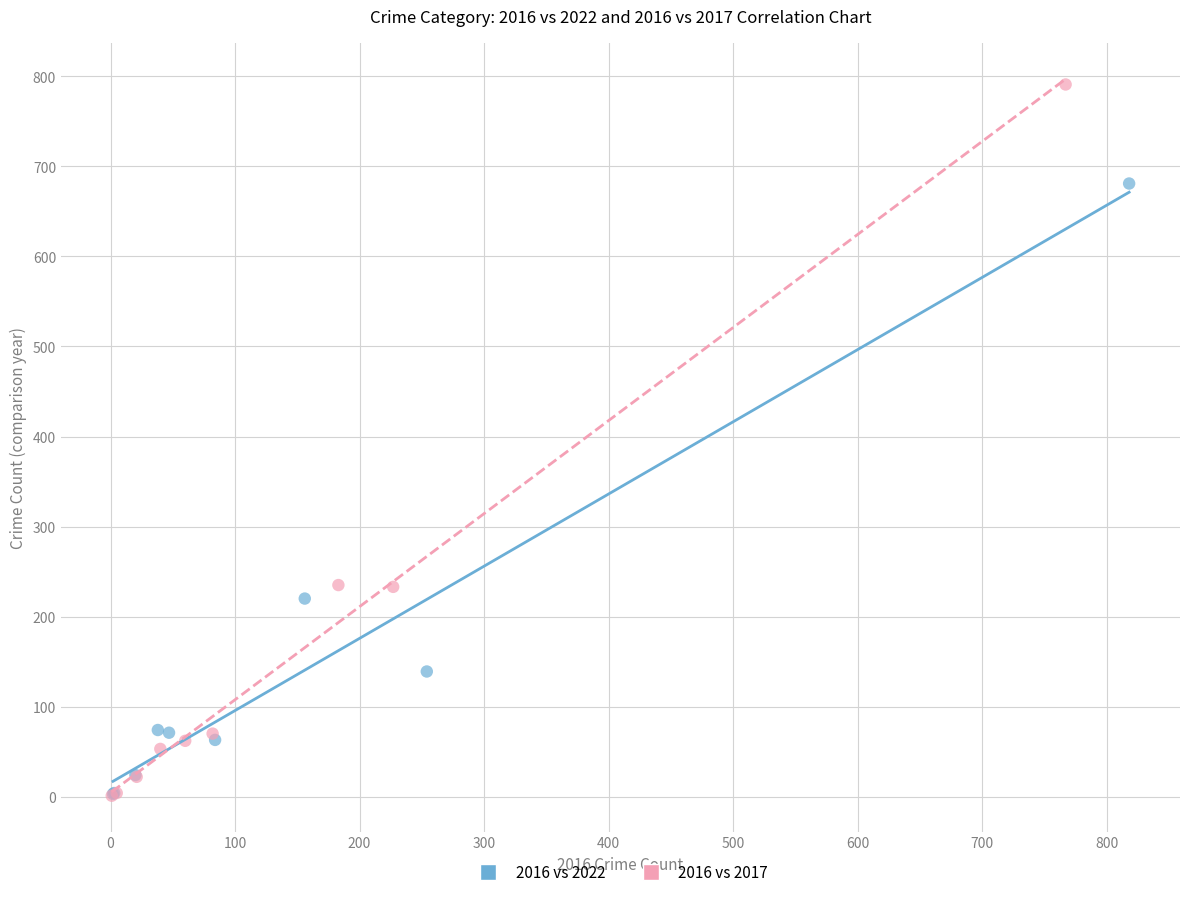

What are all the series names shown in the legend?

2016 vs 2022, 2016 vs 2017